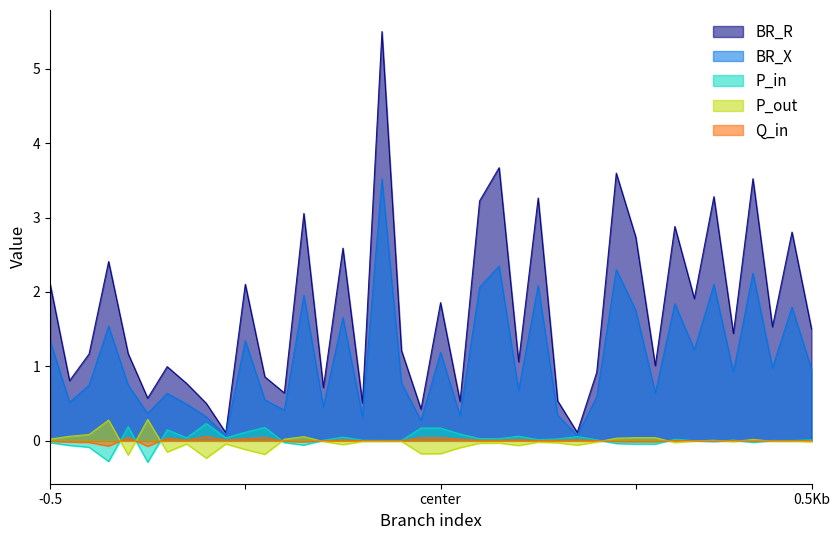

Which series has the largest range (max minus min)?

BR_R